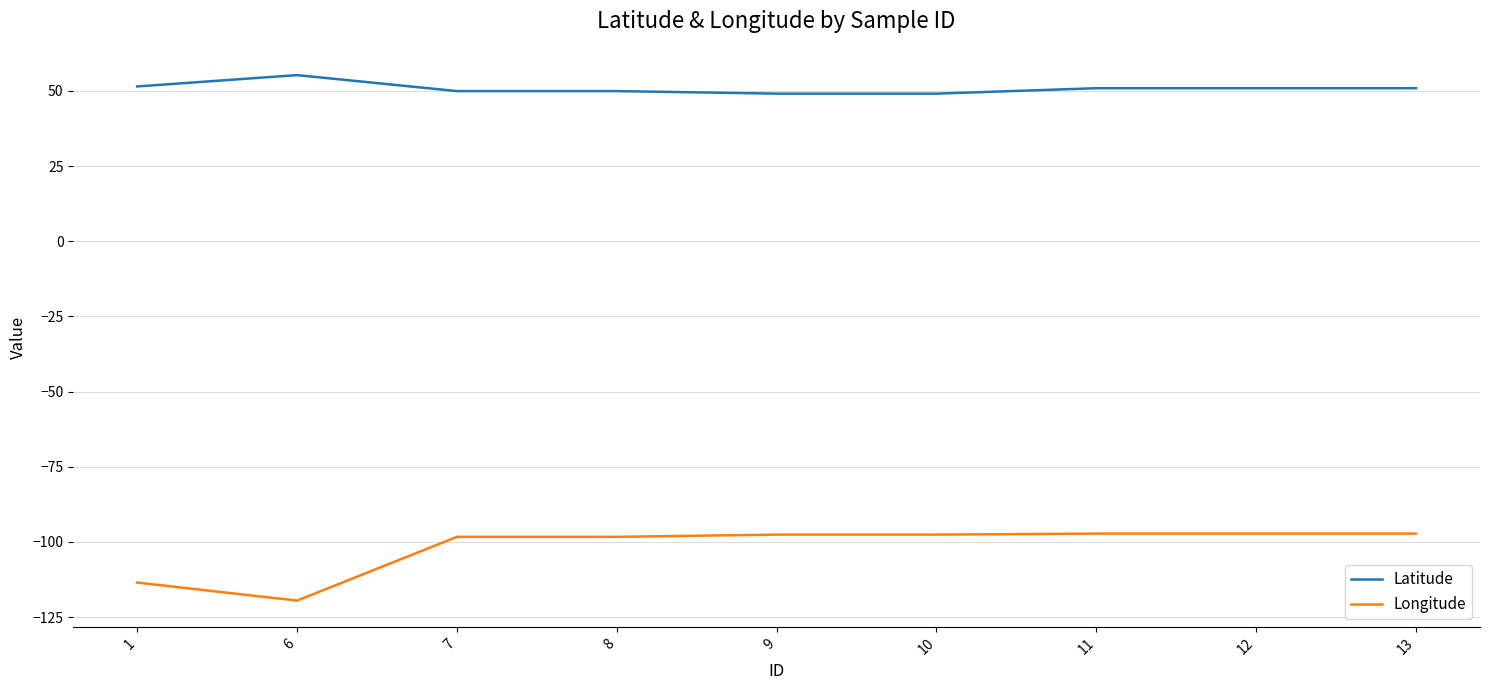

What is the total value across all series at 7?

-48.3